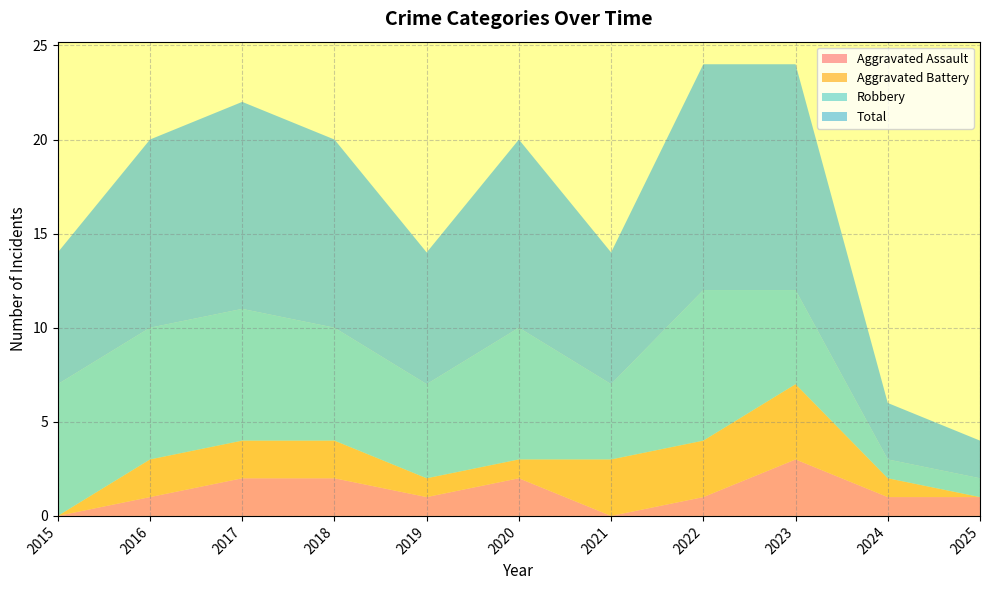

Reading right to left, transcribe all the data shown in this chart.

Aggravated Assault: 1	1	3	1	0	2	1	2	2	1	0
Aggravated Battery: 0	1	4	3	3	1	1	2	2	2	0
Robbery: 1	1	5	8	4	7	5	6	7	7	7
Total: 2	3	12	12	7	10	7	10	11	10	7